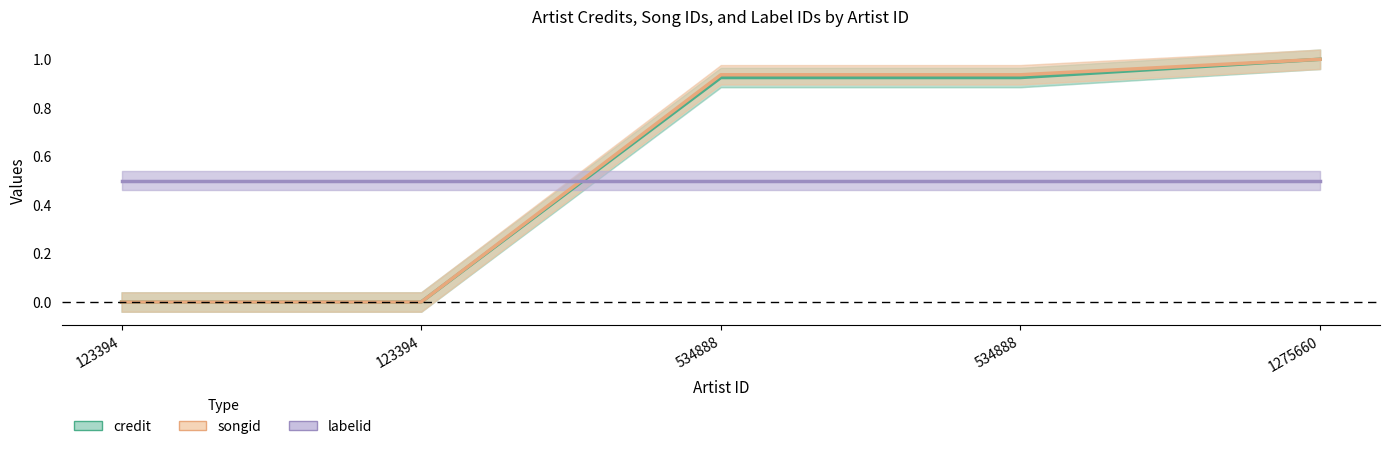

Reading left to right, what are all the values shown in this chart?

credit: 0.0	0.0	0.9	0.9	1.0
songid: 0.0	0.0	0.9	0.9	1.0
labelid: 0.5	0.5	0.5	0.5	0.5